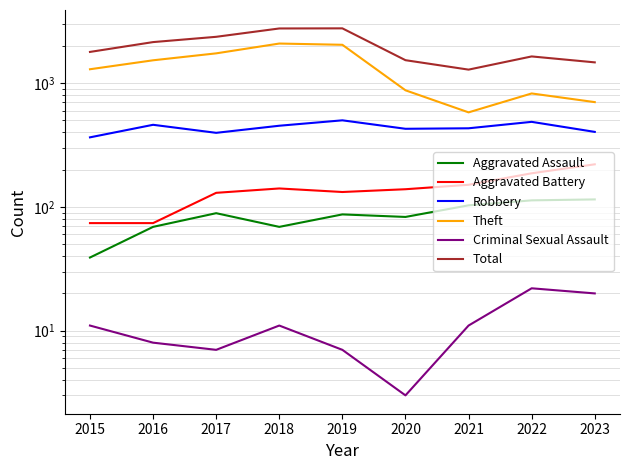

At which category does Aggravated Battery reach its first local peak?

2018